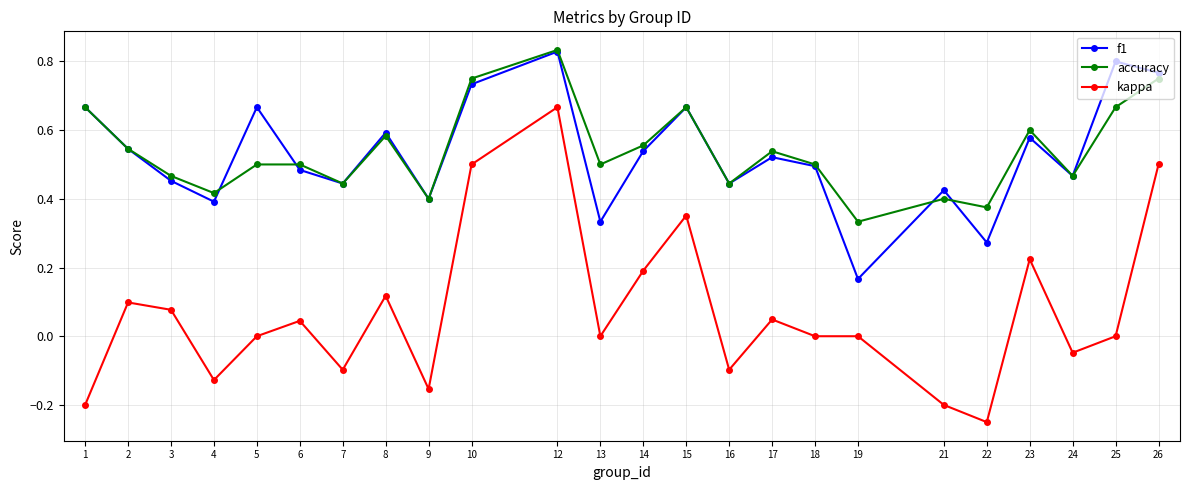

Where is the first local minimum for accuracy?

4